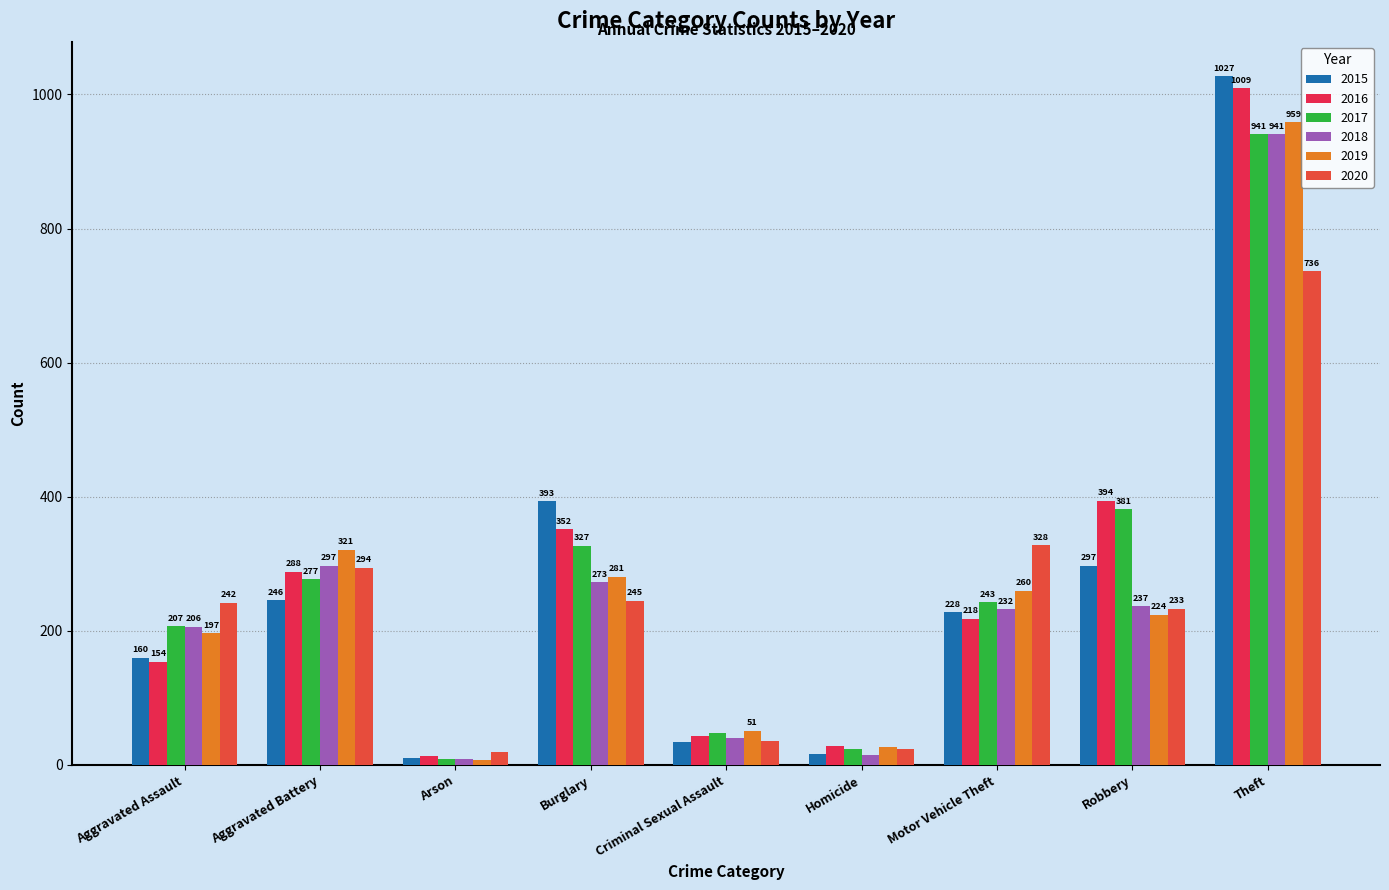

Is the value of 2019 at Homicide greater than the value of 2020 at Robbery?

No